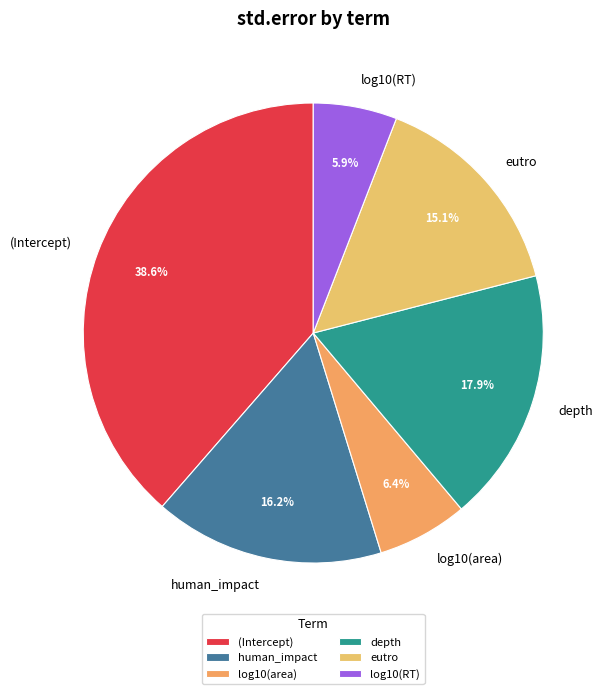

The human_impact slice represents 27% of the pie. True or false?

False